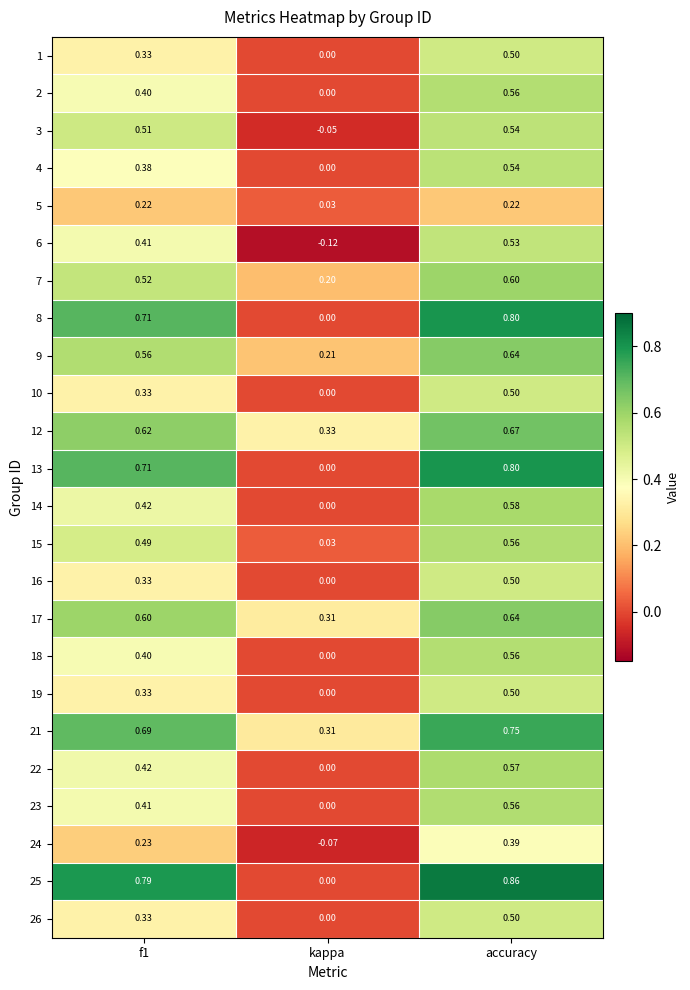

At which label is 10 closest to 0?

kappa